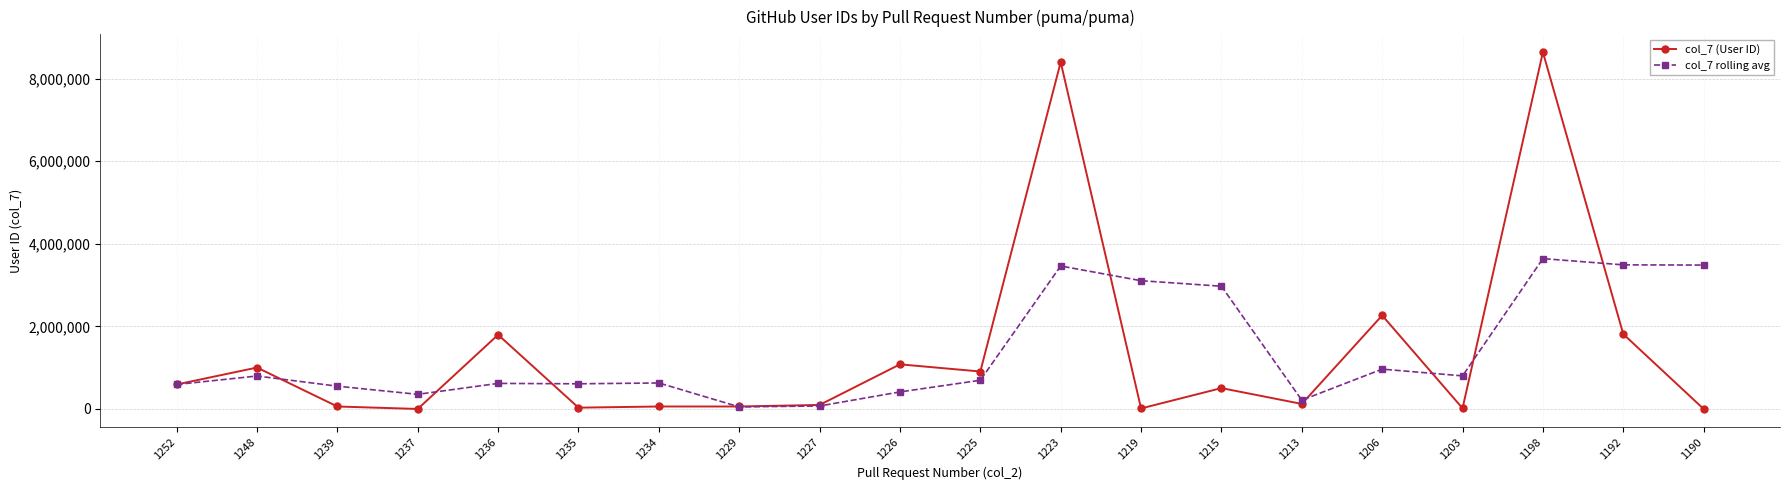

How many lines are shown in the chart?

2